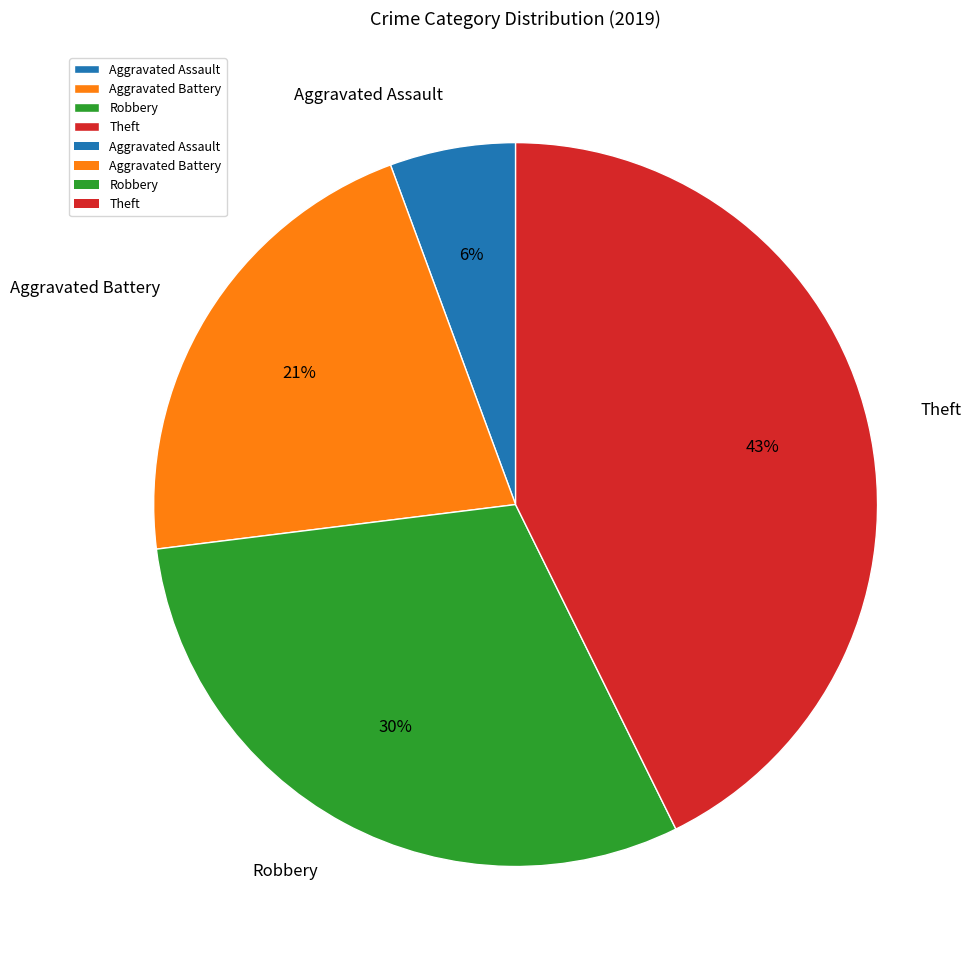

To the nearest percent, what portion does Robbery represent?

30%